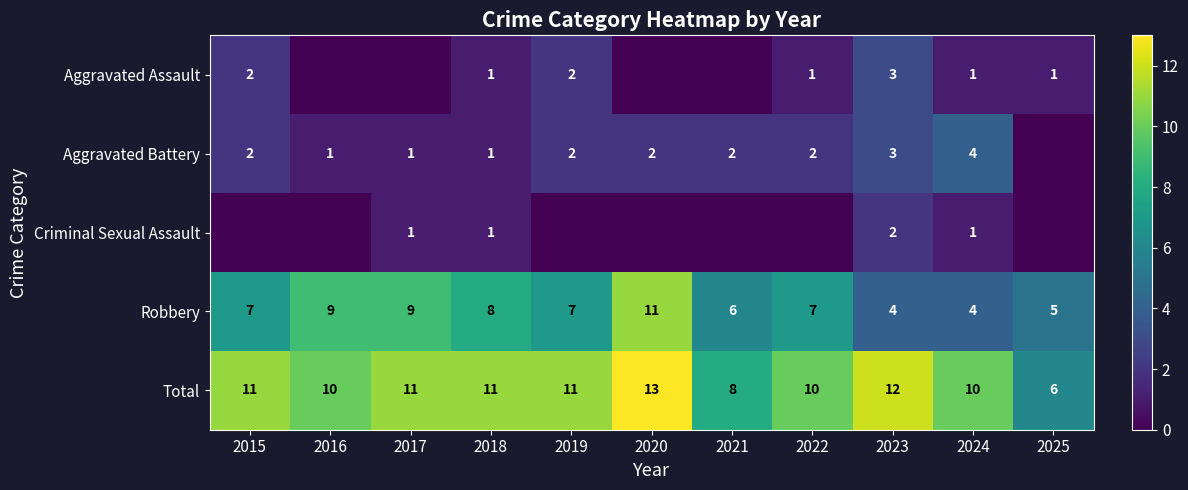

Between 2020 and 2025, which is larger?

2025